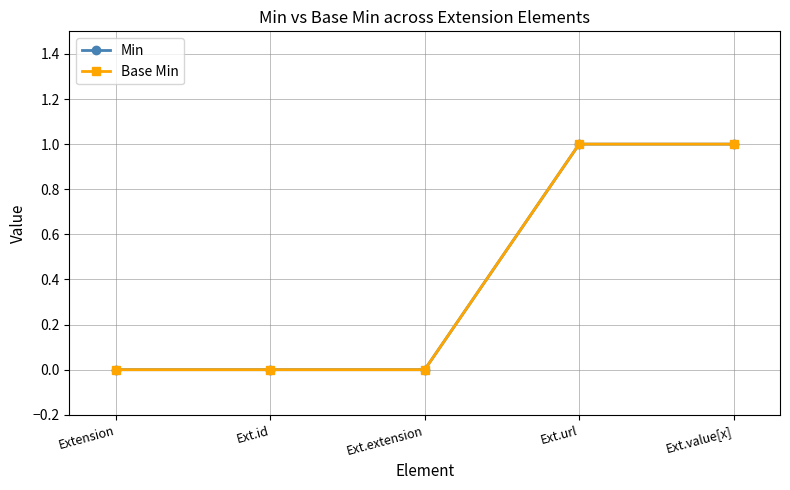

Reading left to right, transcribe all the data shown in this chart.

Min: 0	0	0	1	1
Base Min: 0	0	0	1	1